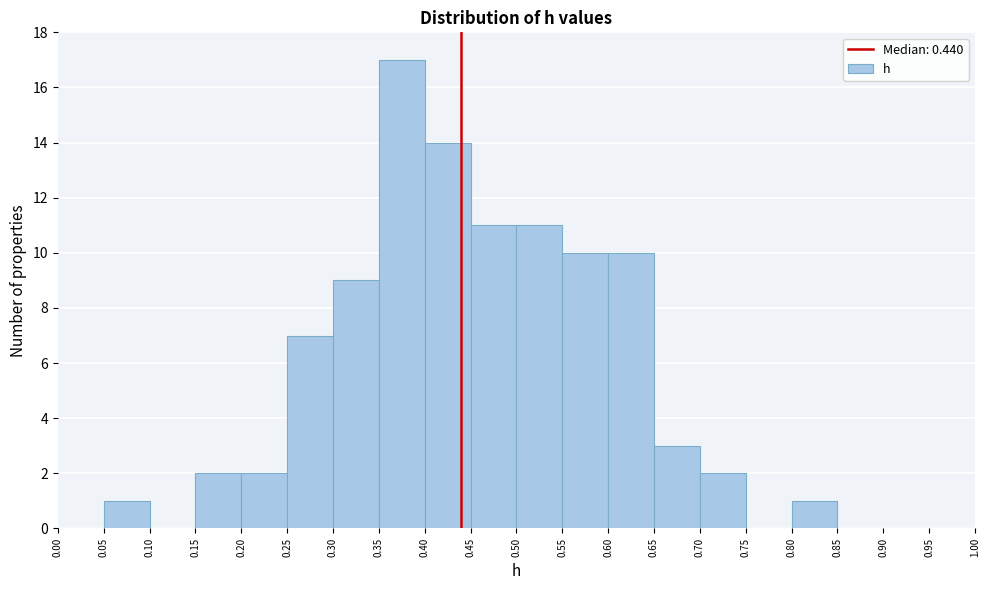

What is the height of the bar covering 0.20 to 0.25 on the x-axis? The values are not printed on the chart, so give them approximately, as read against the axis.

2